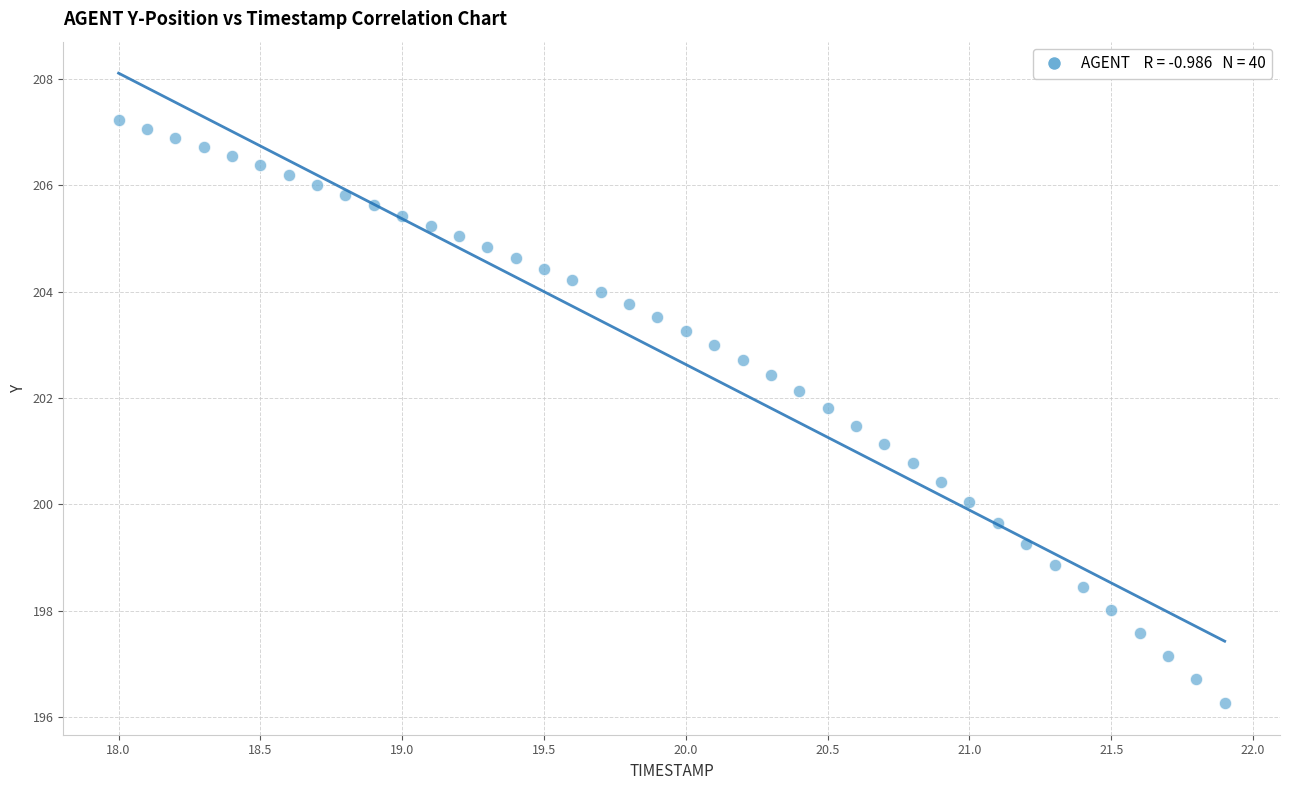

What is the range of Y values (max minus min)?

11.0